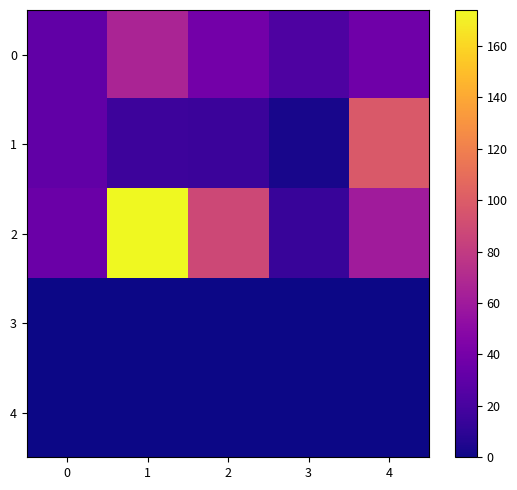

What is the total value across all series at 3?

40